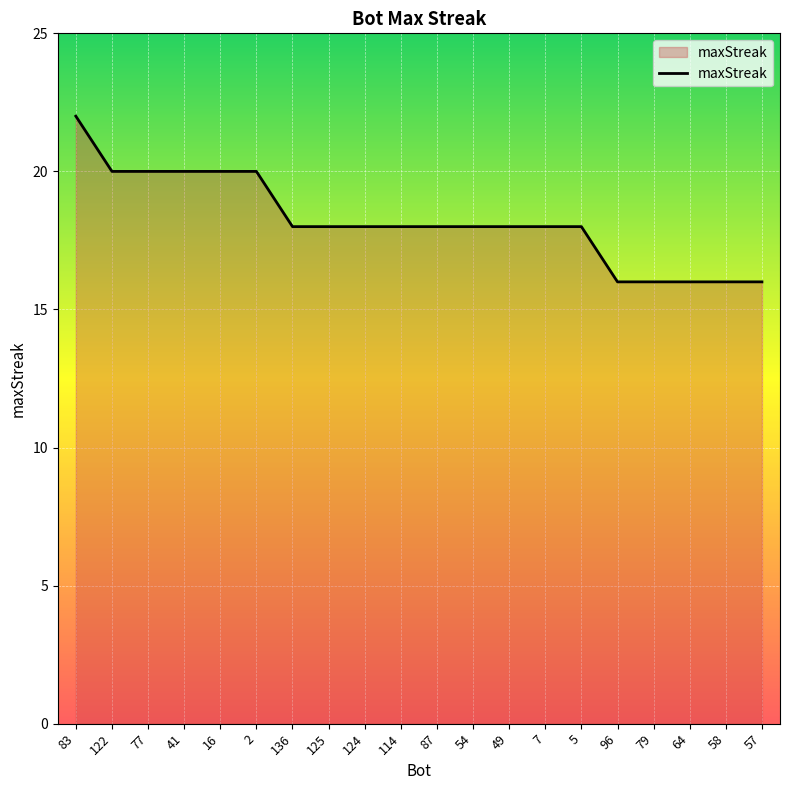

The value at 77 is 31. True or false?

False